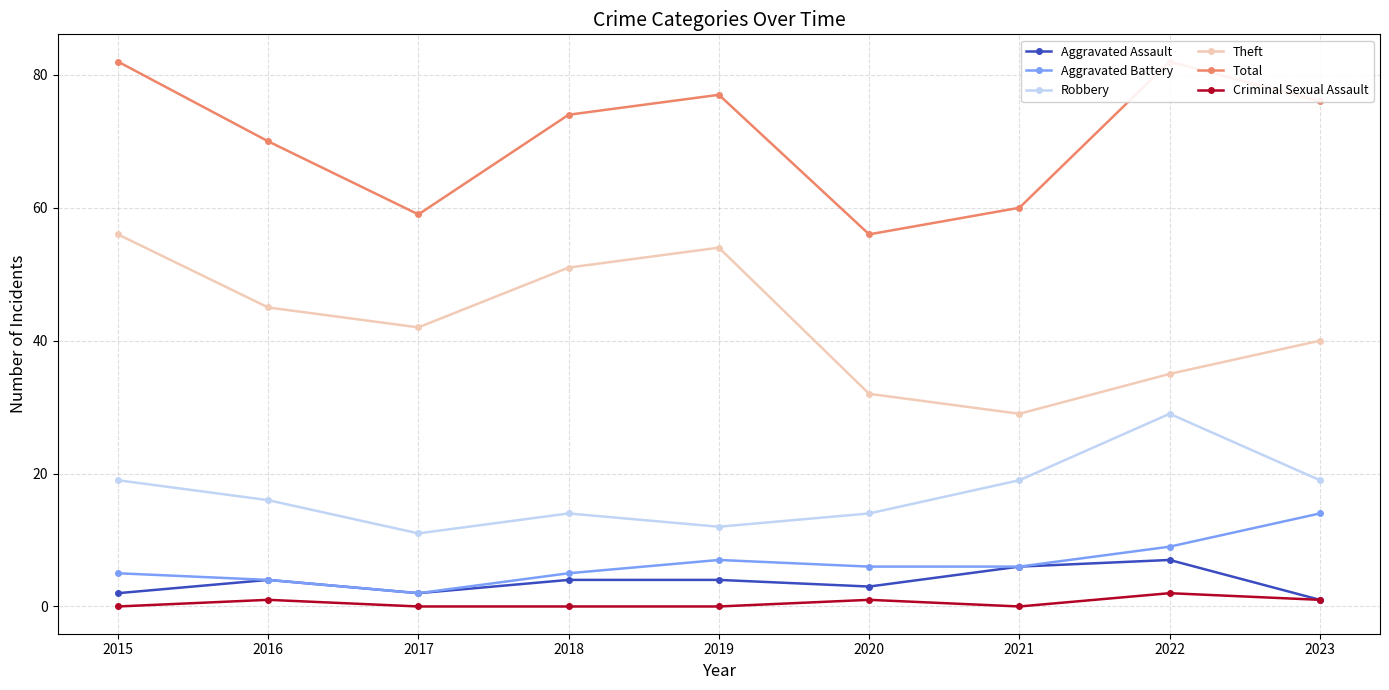

In Theft, how many points are higher than both neighbors (excluding endpoints)?

1